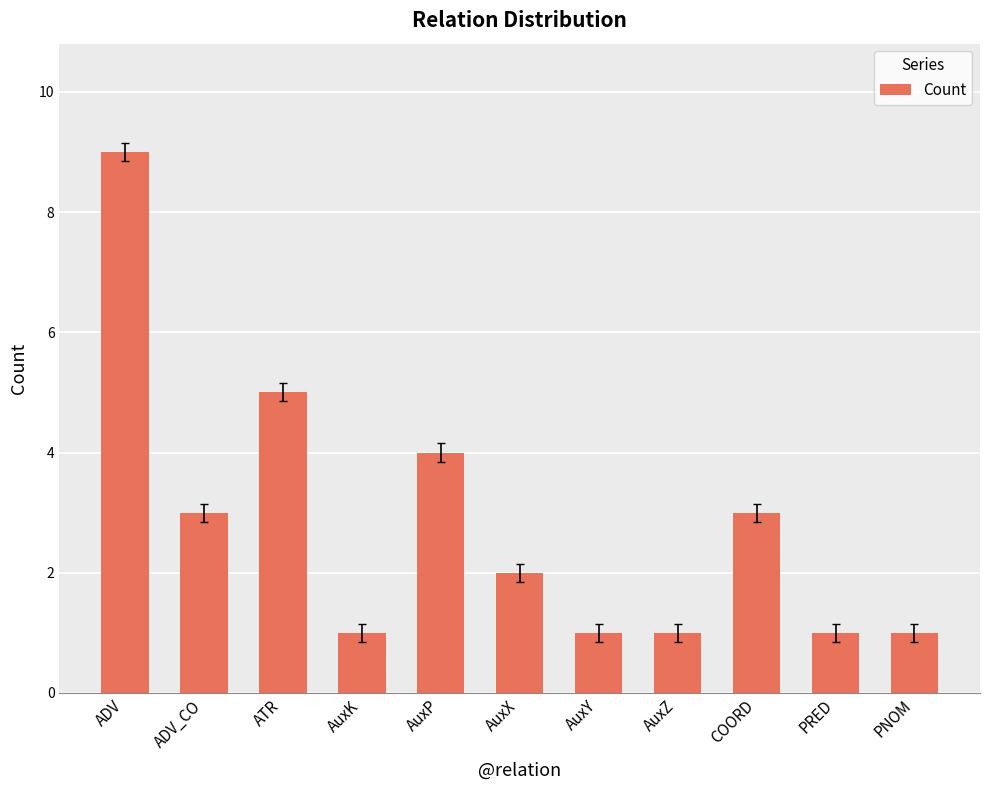

Reading right to left, extract all data points from this chart.

PNOM=1	PRED=1	COORD=3	AuxZ=1	AuxY=1	AuxX=2	AuxP=4	AuxK=1	ATR=5	ADV_CO=3	ADV=9